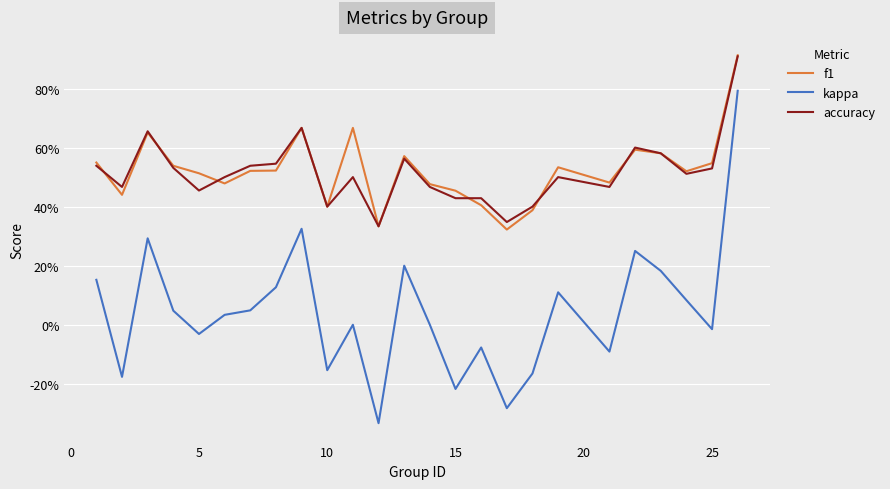

What is the minimum value shown in the chart?

-0.3